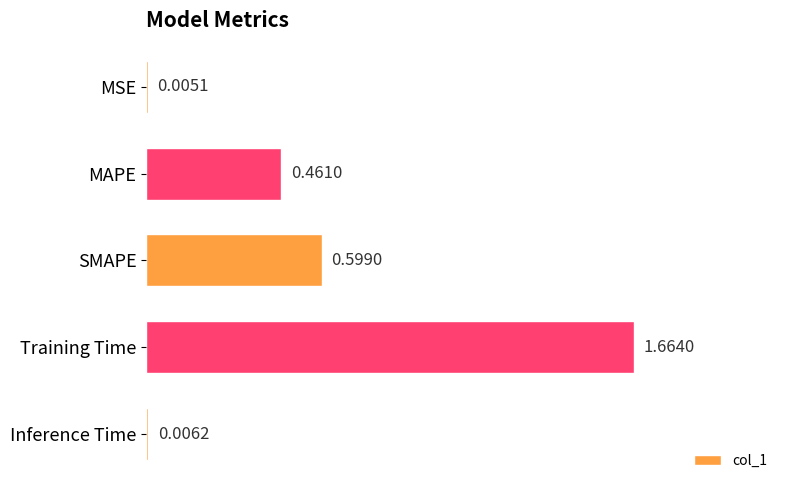

Which has a higher value, SMAPE or MAPE?

SMAPE